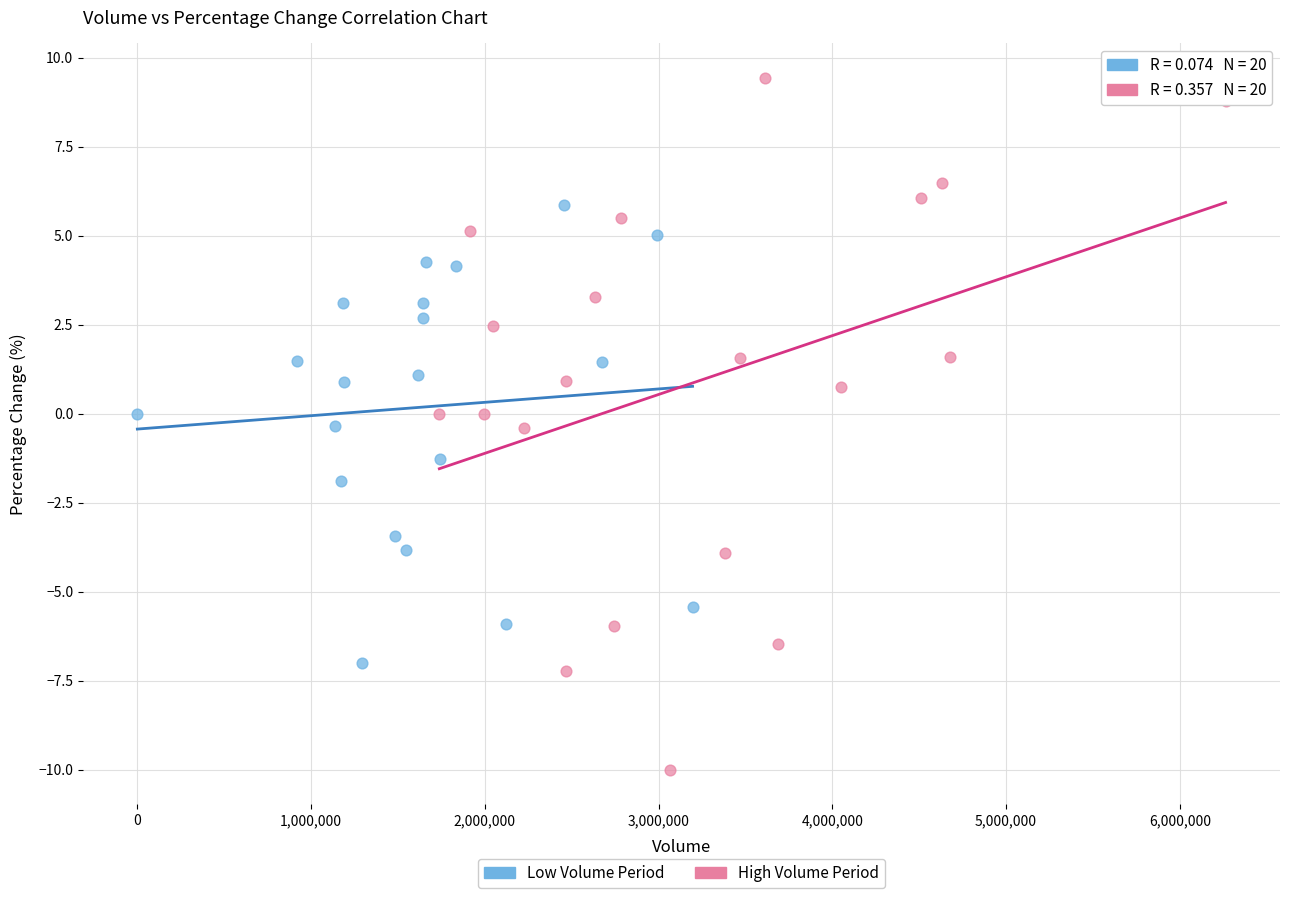

Which series has the largest Y range (max minus min)?

High Volume Period